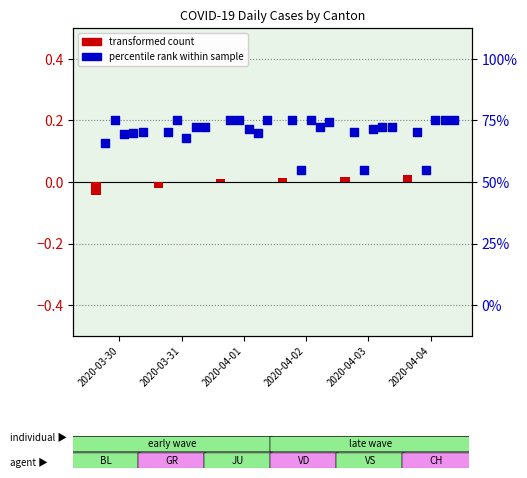

At which category is the sum across all series the highest?

2020-04-02